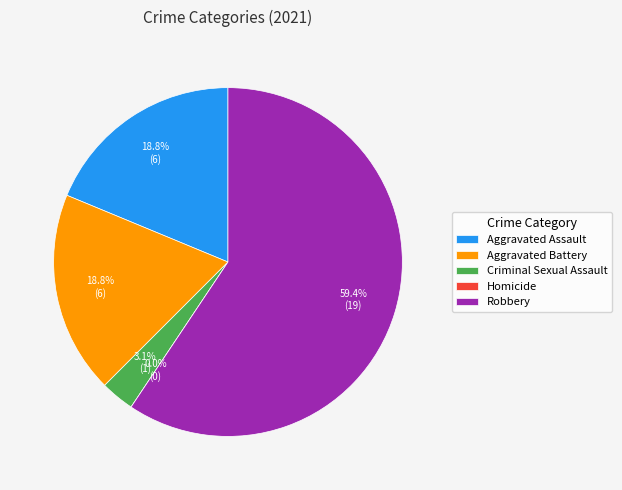

What percentage is the Aggravated Assault slice, to the nearest percent?

19%